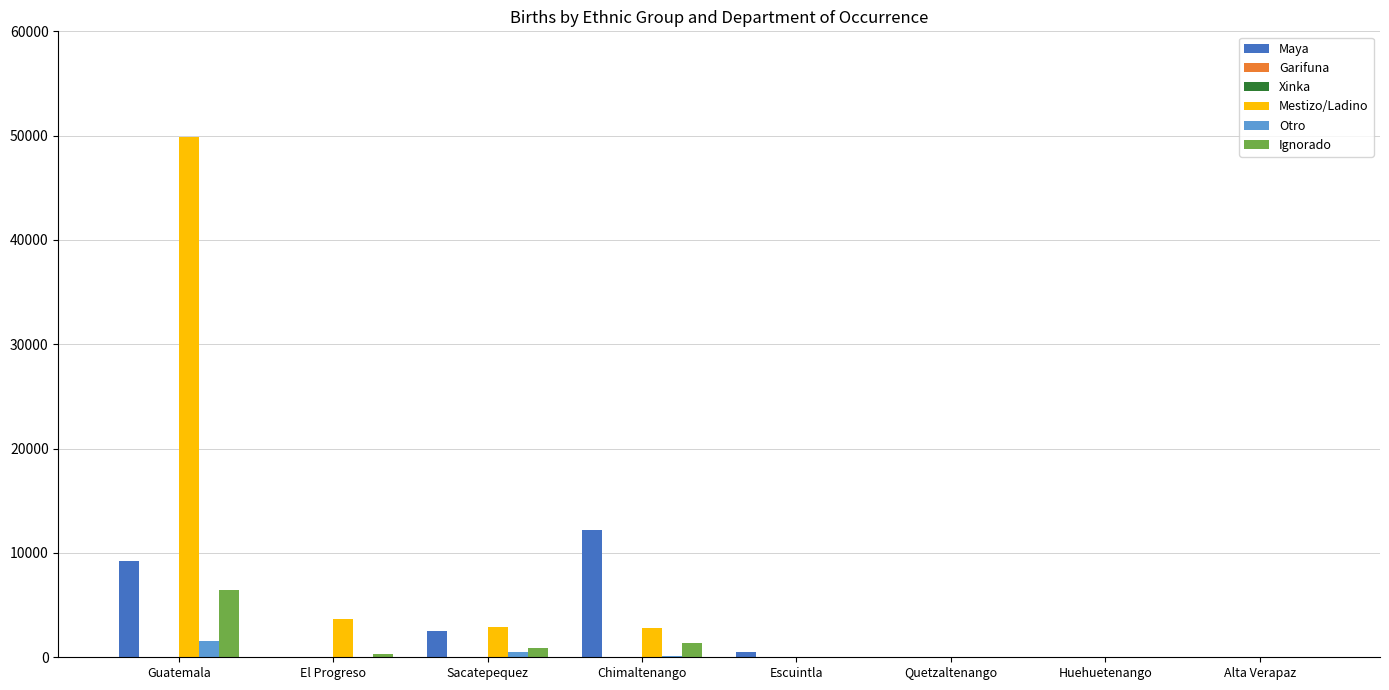

At which category is the sum across all series the highest?

Guatemala